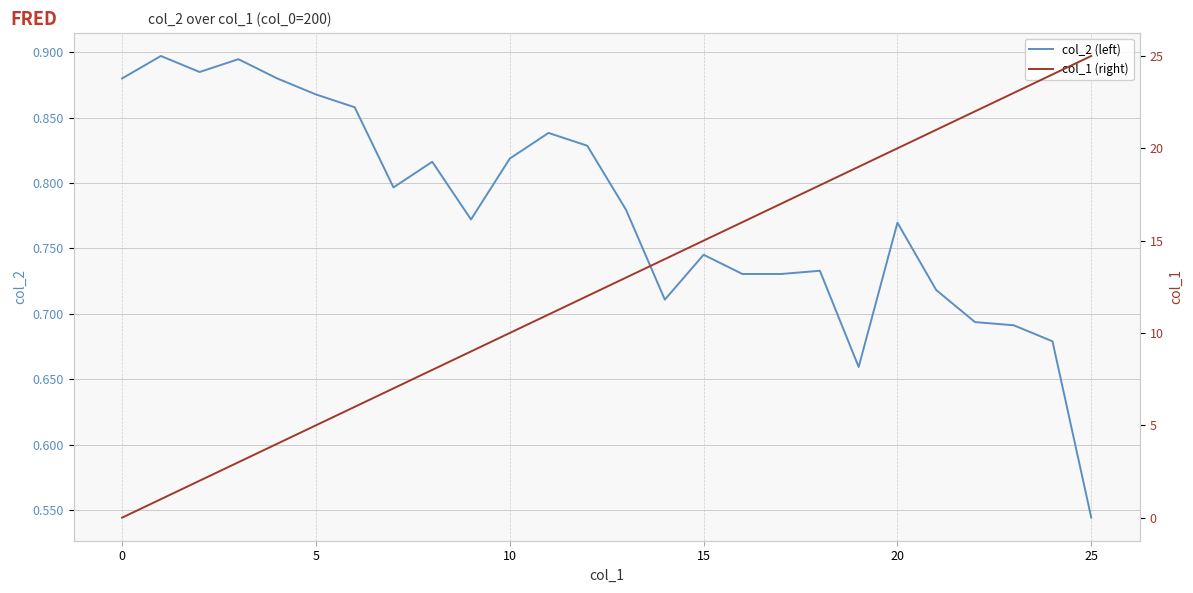

What is the difference between the col_1 (right) values at 25 and 18?

7.0